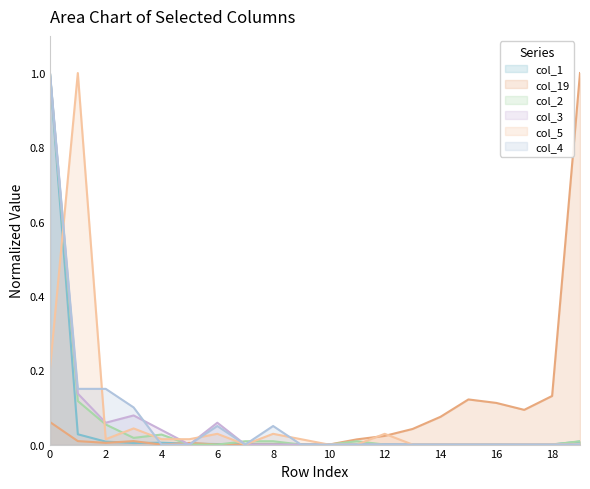

Which series has the largest total across all categories?

col_19